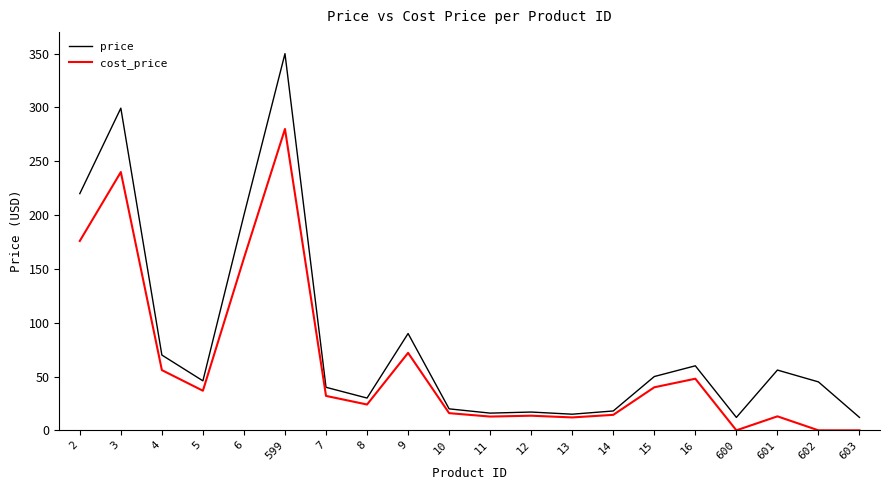

What is the minimum value for price?

12.0